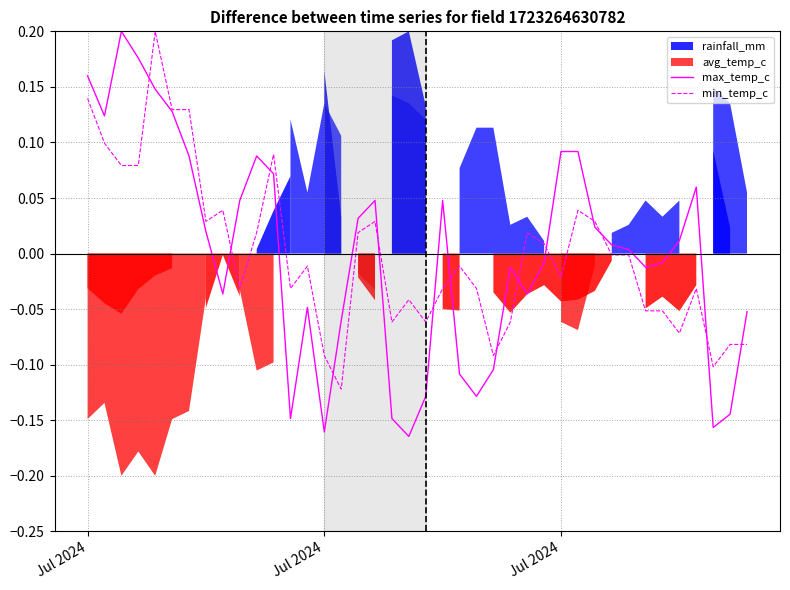

Which label corresponds to the largest value in the chart?

Jul 2024